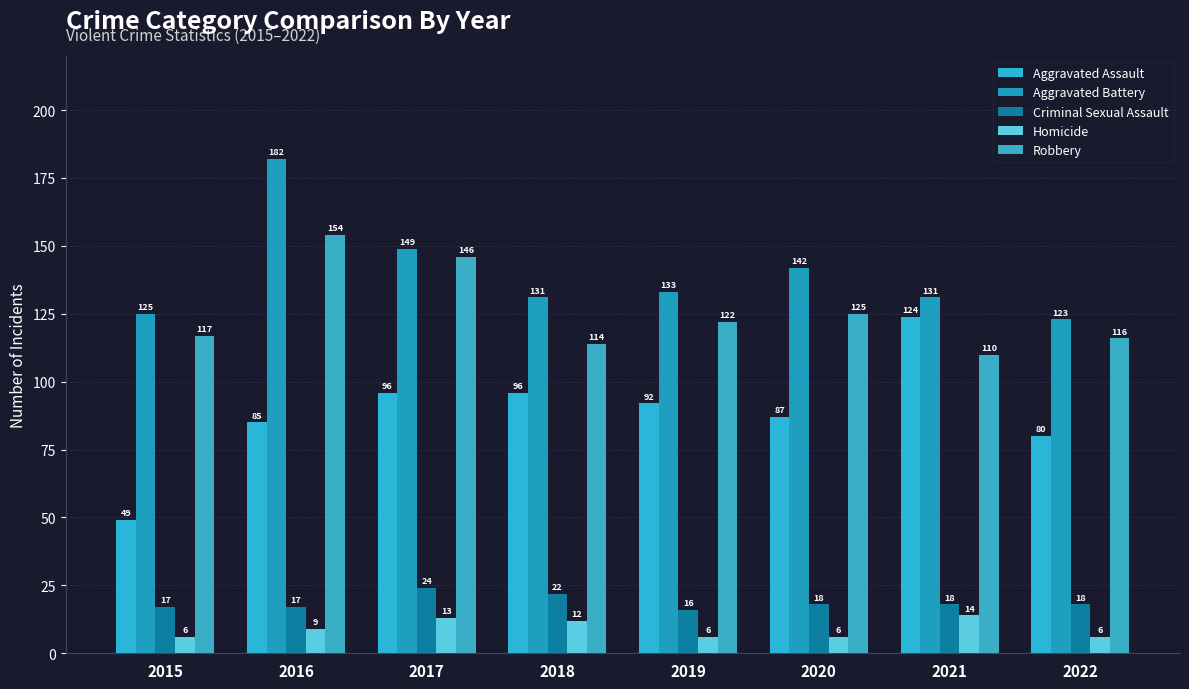

Where is Homicide nearest to the value 10?

2016